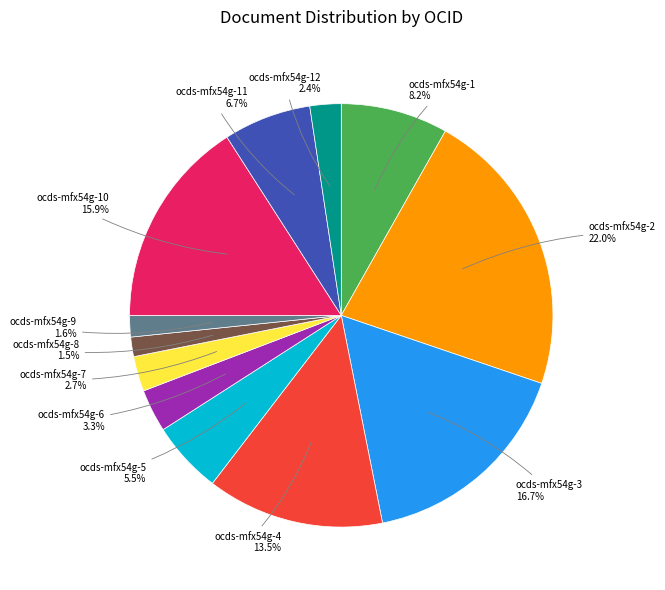

Is there any slice that represents more than half of the pie?

No